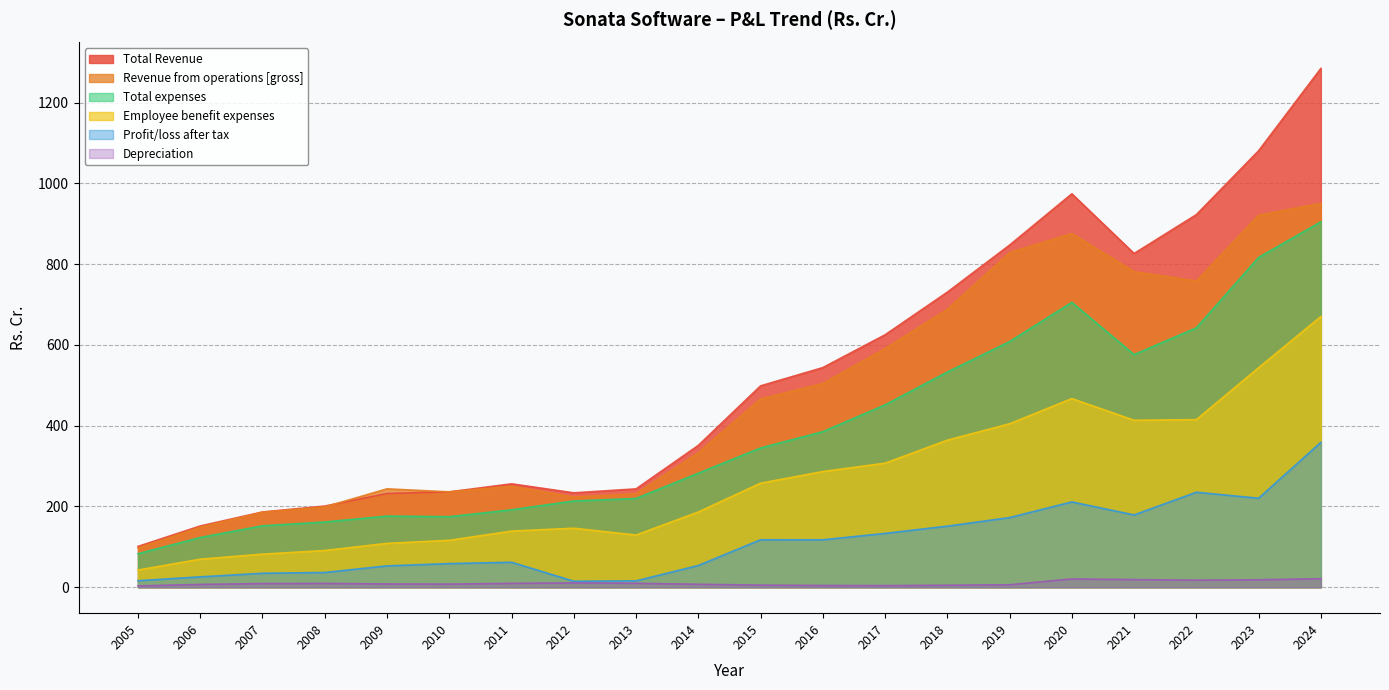

Where is the first local maximum for Total expenses?

2009